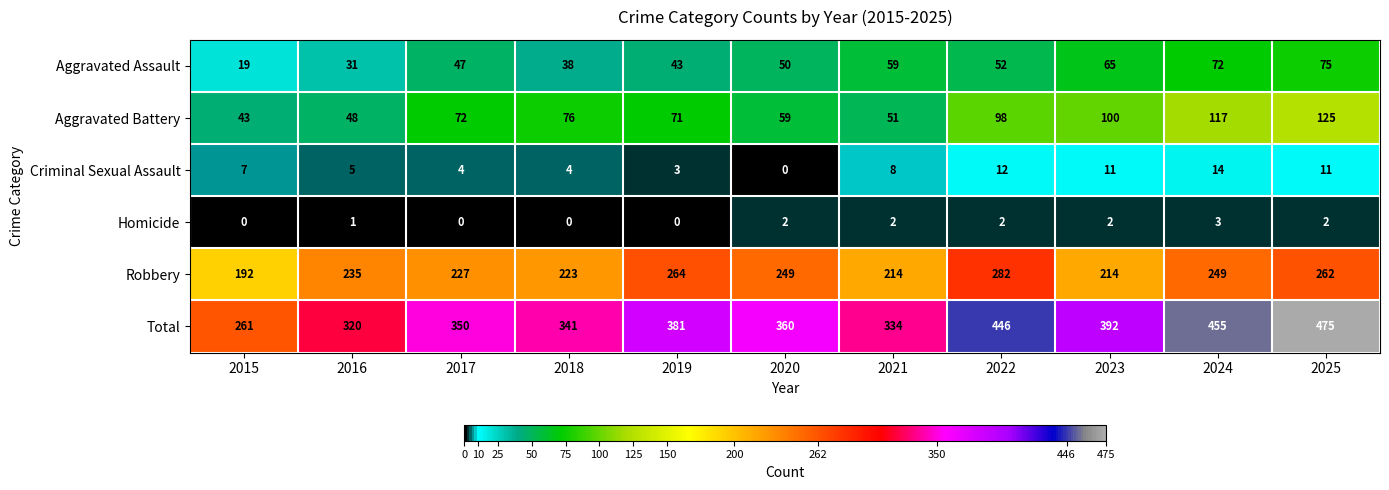

What is the total value across all series at 2017?

700